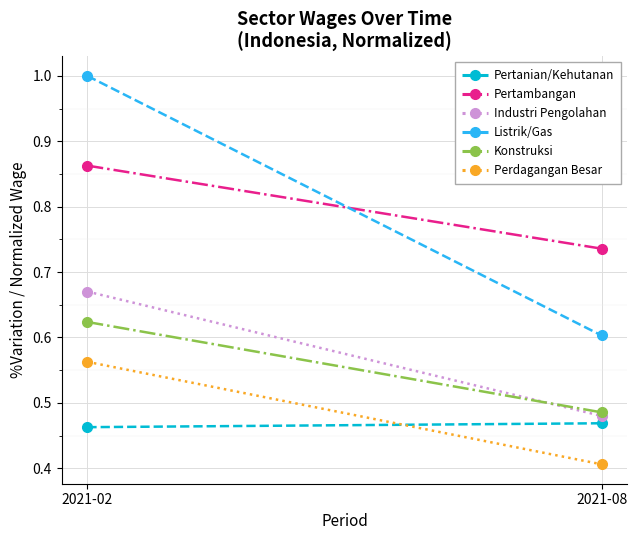

Which has a higher value, 2021-08 or 2021-02?

2021-08